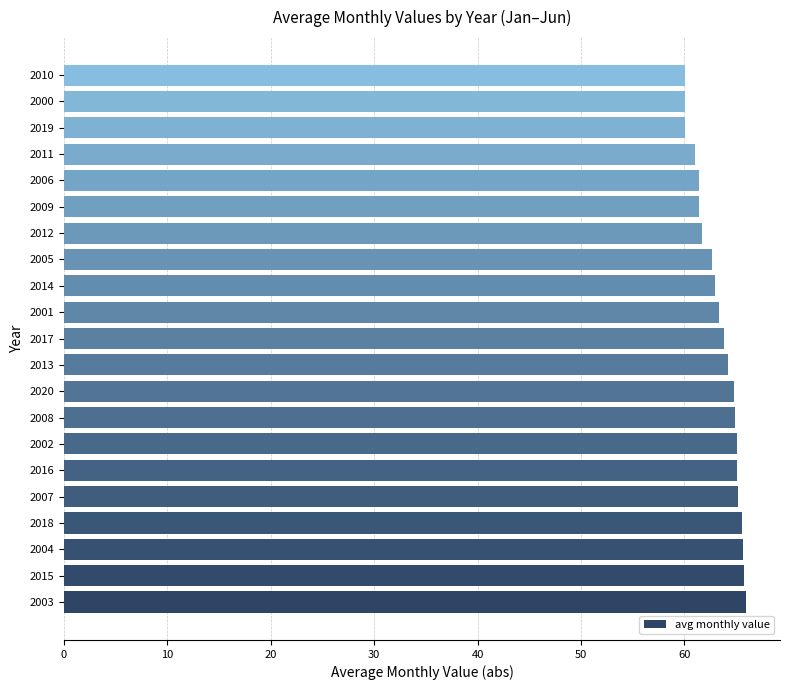

What is the greatest value displayed?

66.0